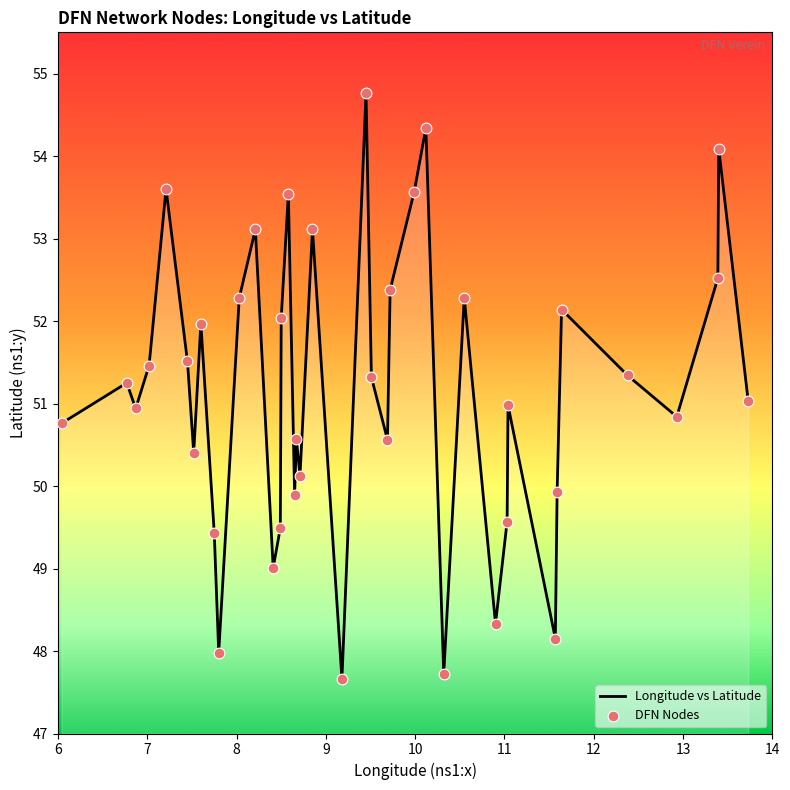

What is the greatest value displayed?

54.8